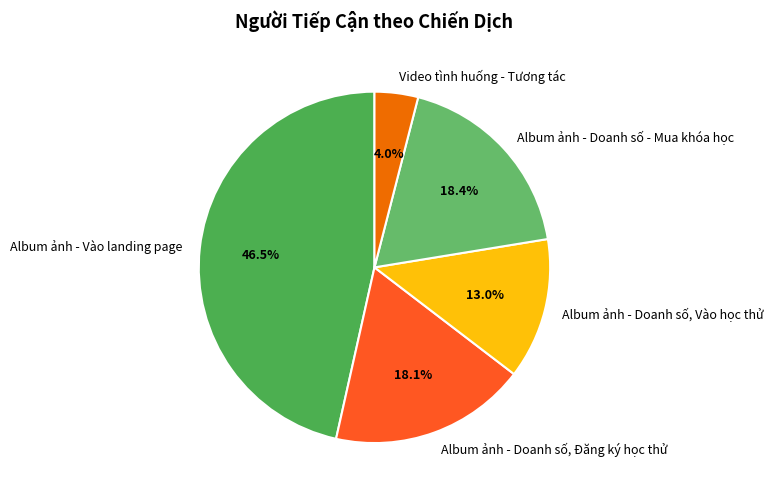

Which has a higher value, Album ảnh - Doanh số - Mua khóa học or Album ảnh - Vào landing page?

Album ảnh - Vào landing page